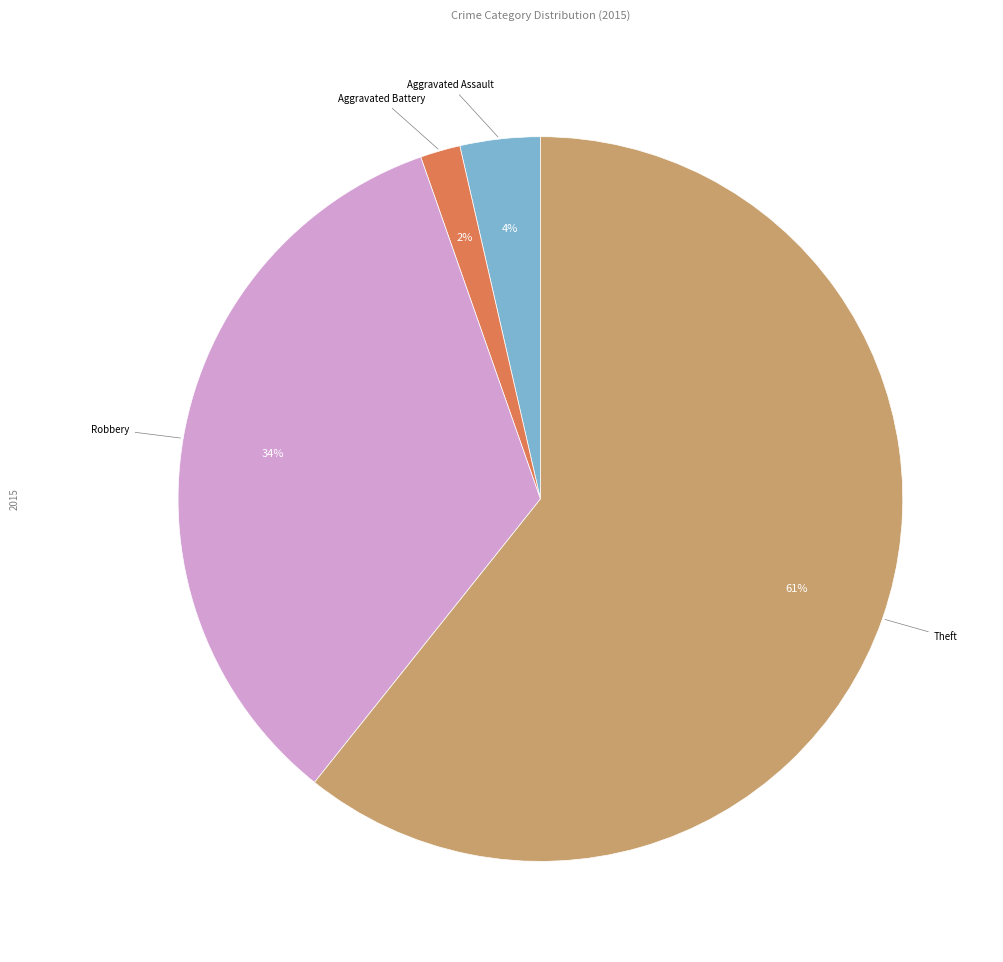

To the nearest percent, what is the average slice percentage?

25%